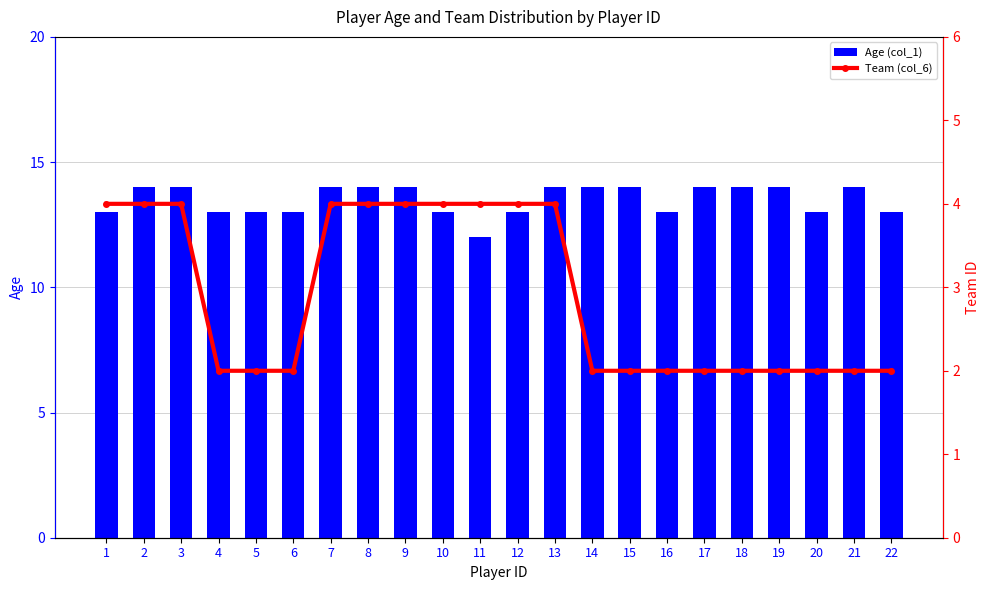

What is the total value across all series at 6?

15